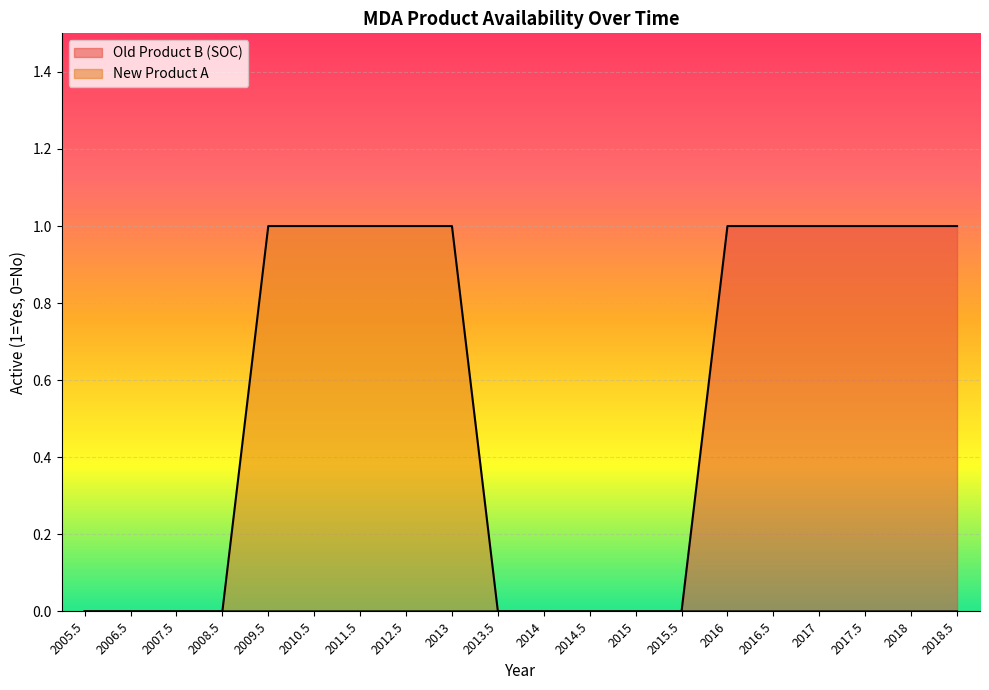

True or false: Old Product B (SOC) and New Product A cross at least once.

False